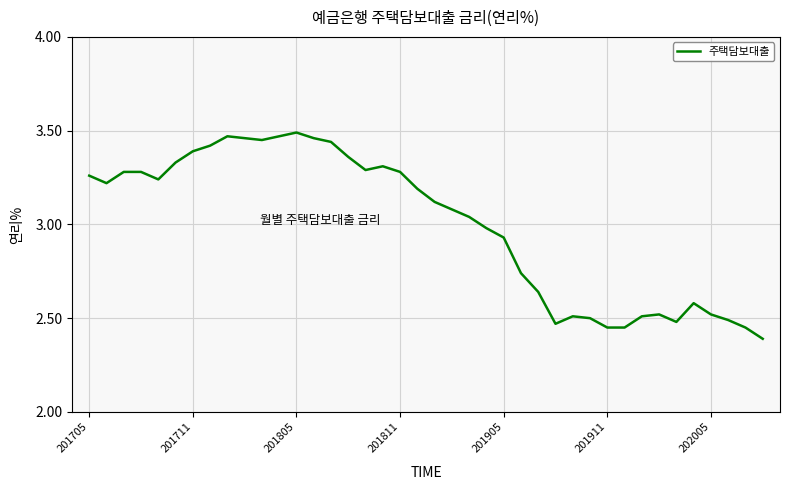

What is the smallest value displayed?

2.4